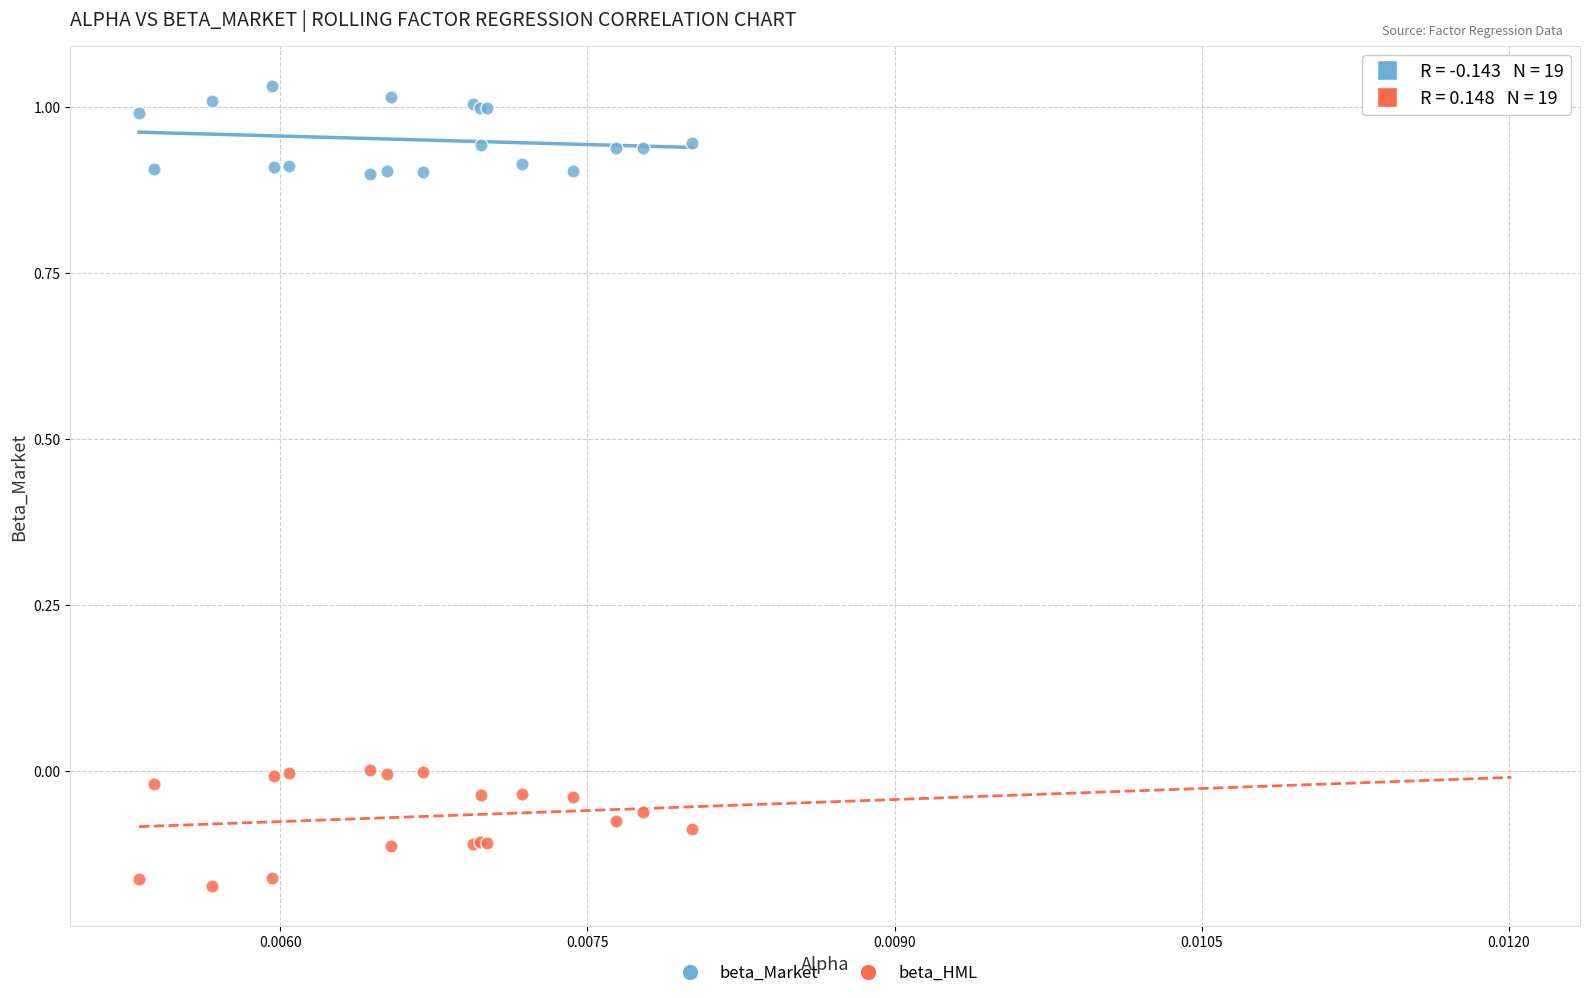

What are all the series names shown in the legend?

beta_Market, beta_HML